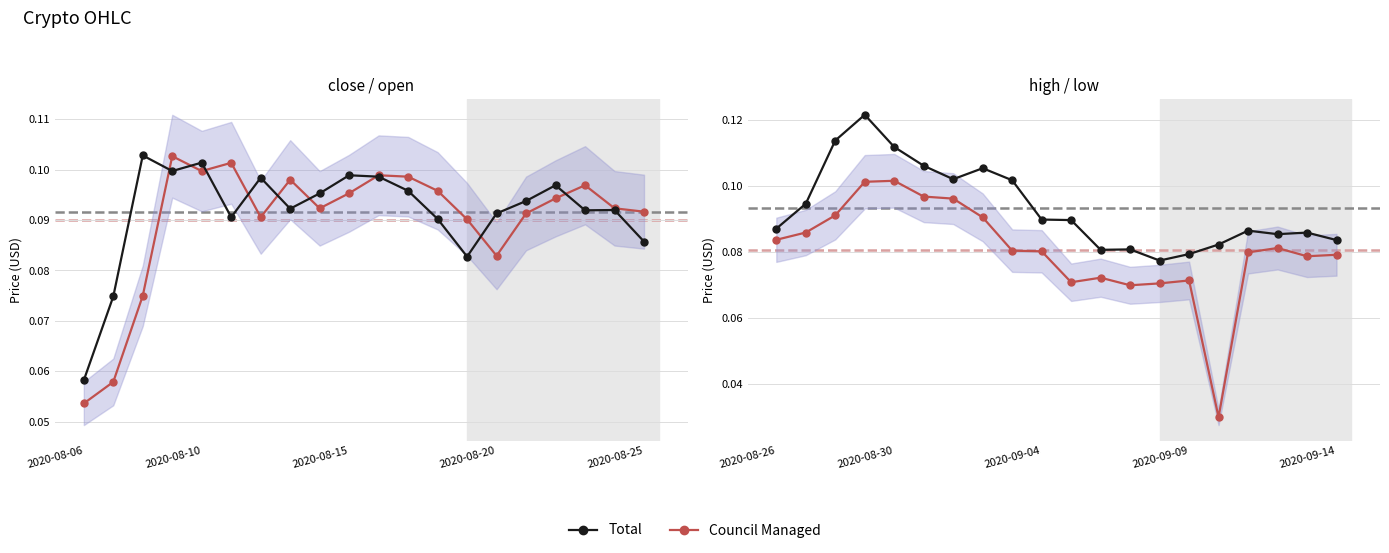

Count the number of categories in the chart.

20